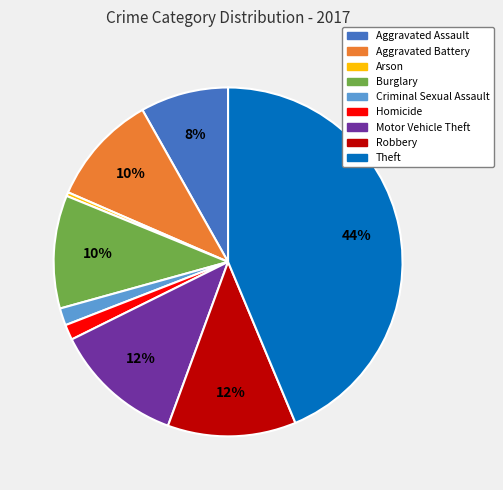

To the nearest percent, what is the average slice percentage?

11%